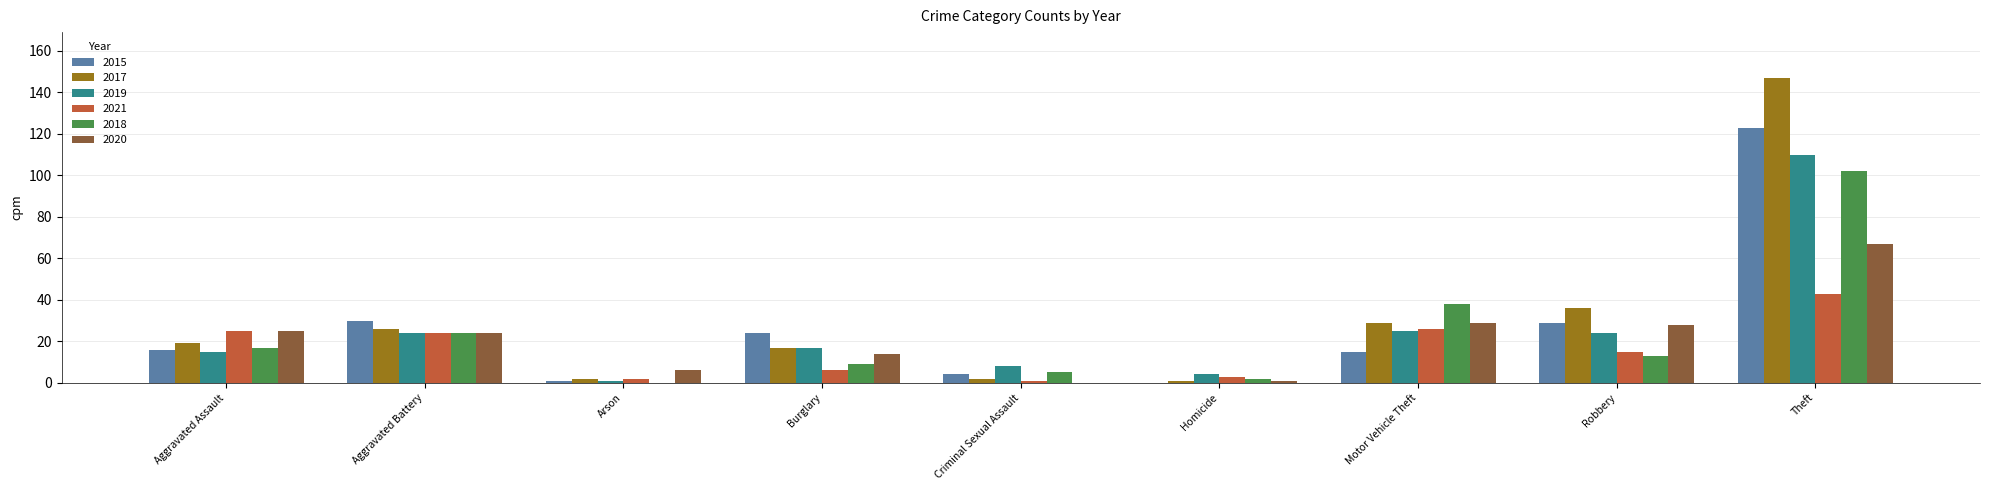

What is the maximum value shown in the chart?

147